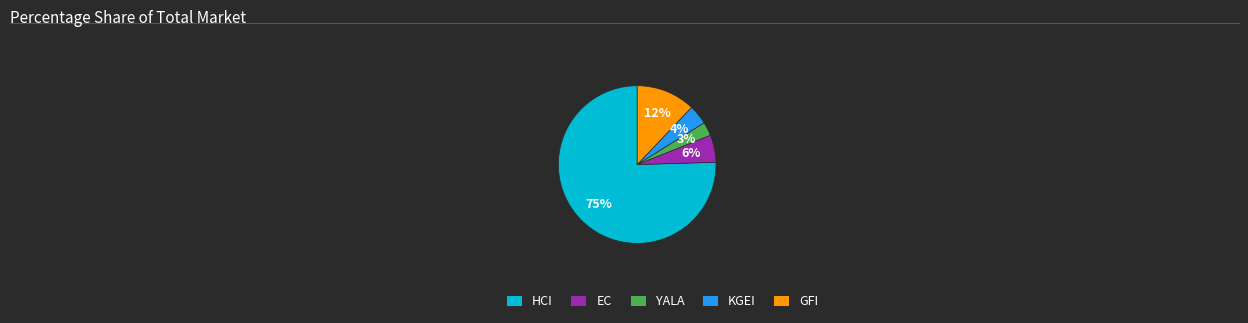

Which slice is the smallest?

YALA